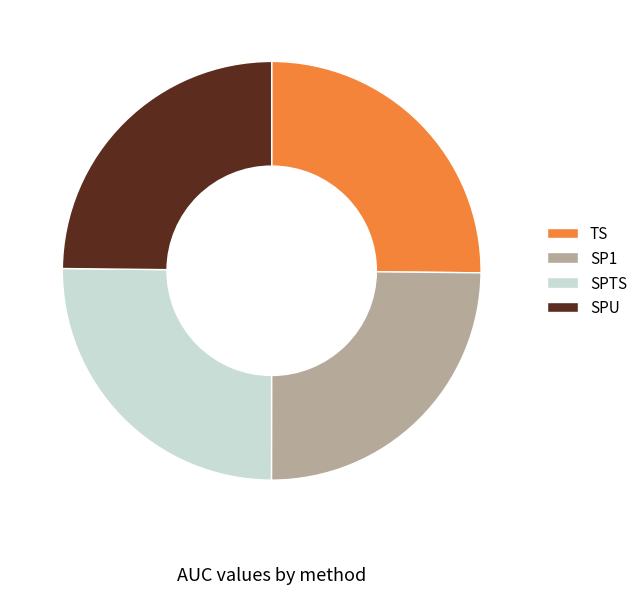

Count the number of slices in the pie.

4